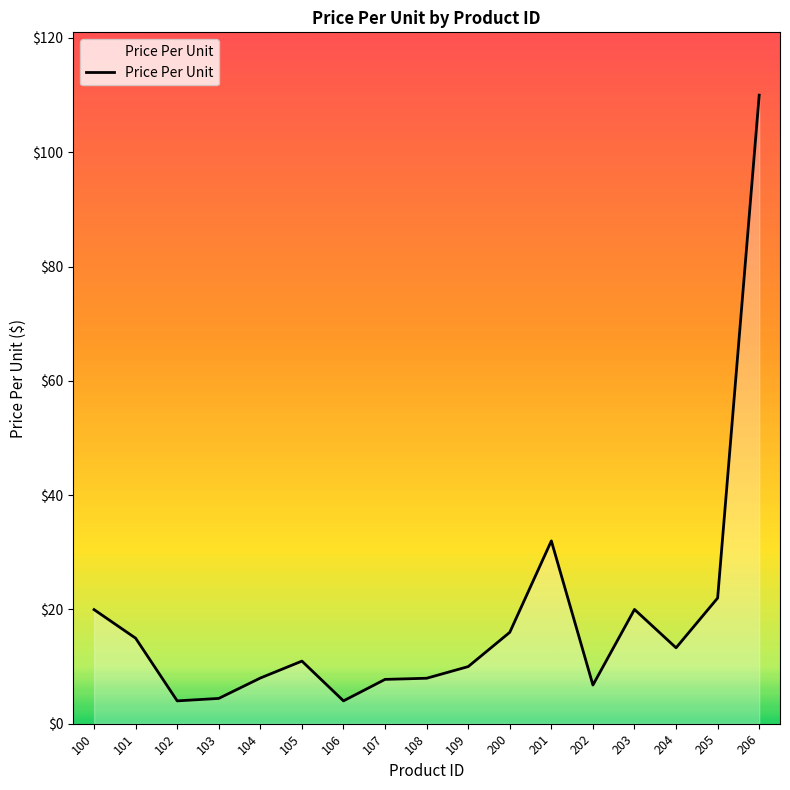

Does the chart display data point markers on the line(s)?

No